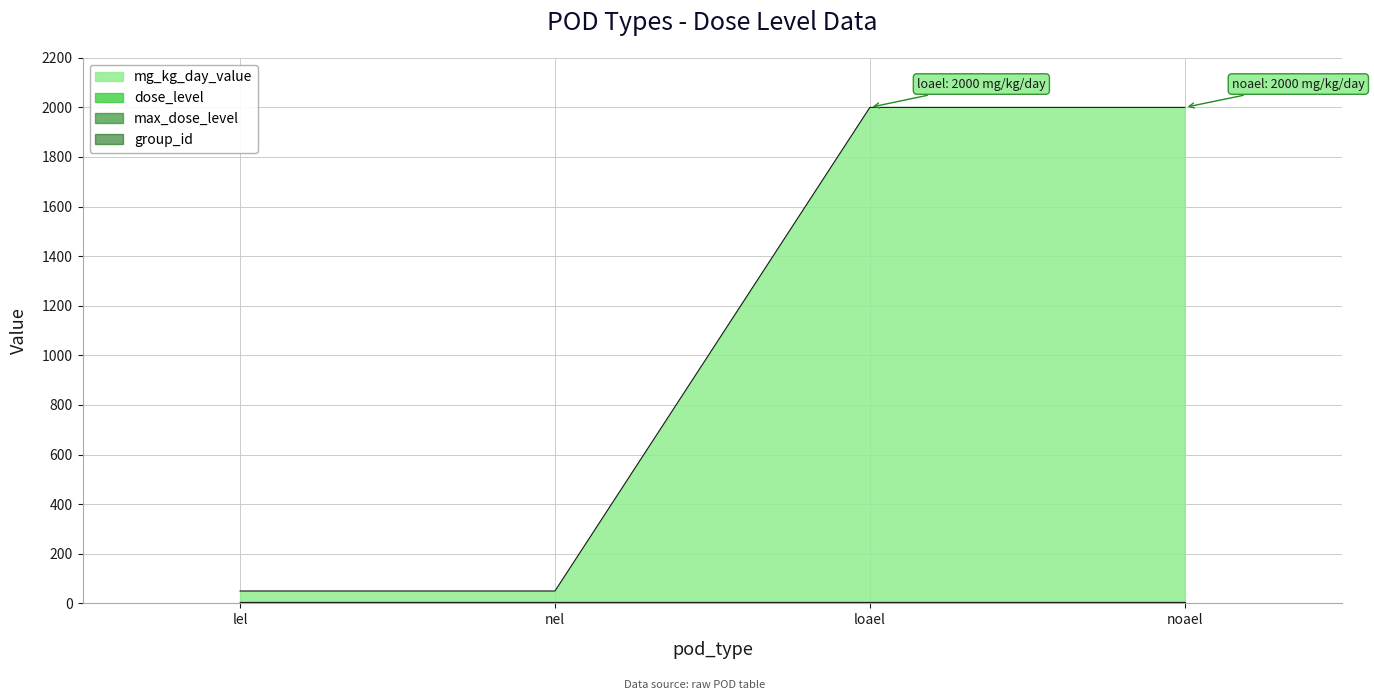

True or false: dose_level has a value of 1 at nel.

False